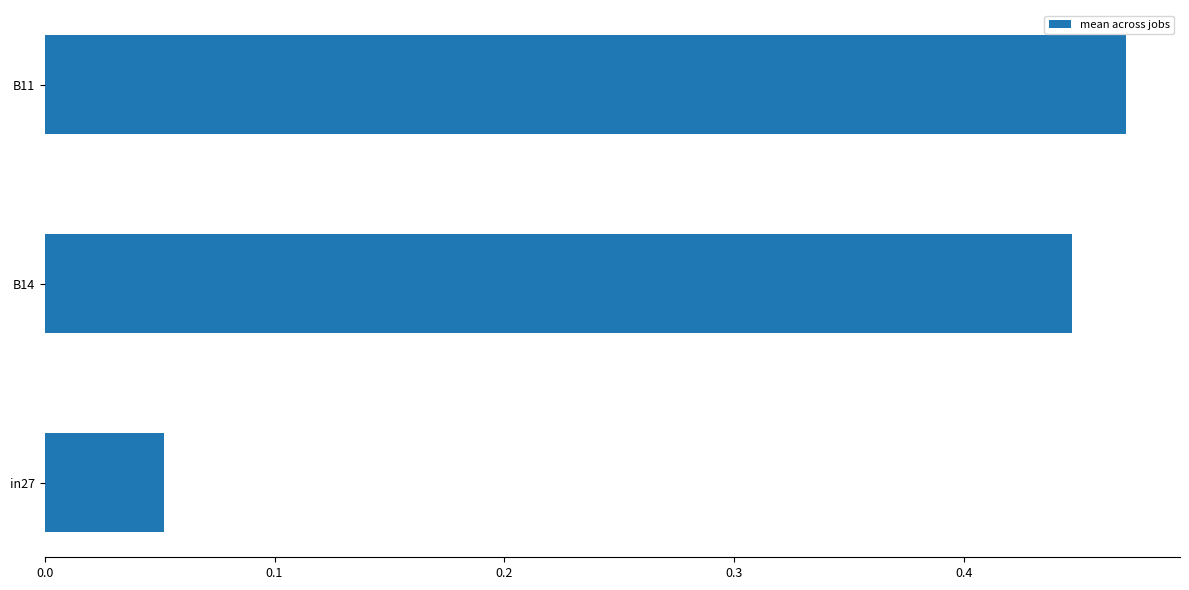

Rank the categories by value from lowest to highest.

in27, B14, B11